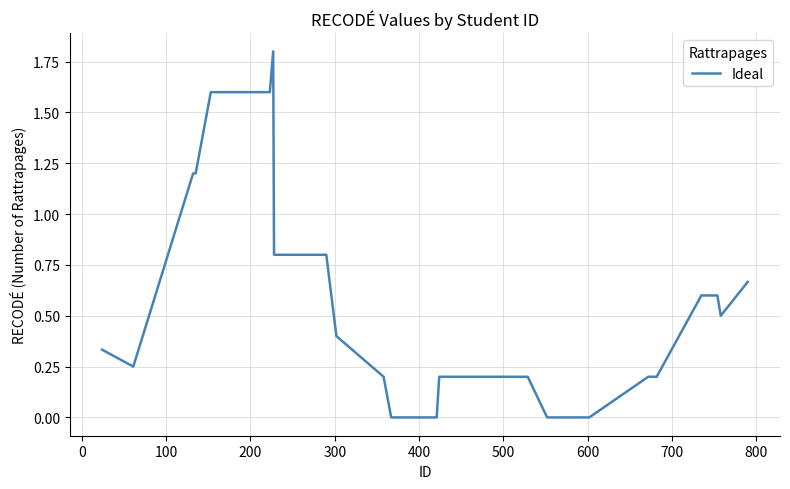

What is the greatest value displayed?

1.8